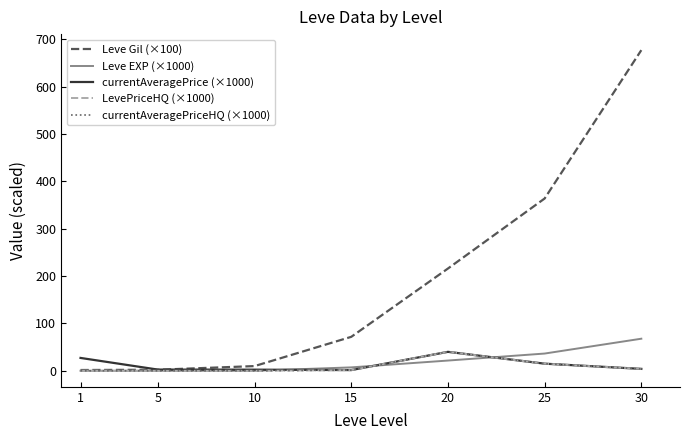

What is the difference between the maximum and minimum values in the currentAveragePrice (×1000) series?

38.5